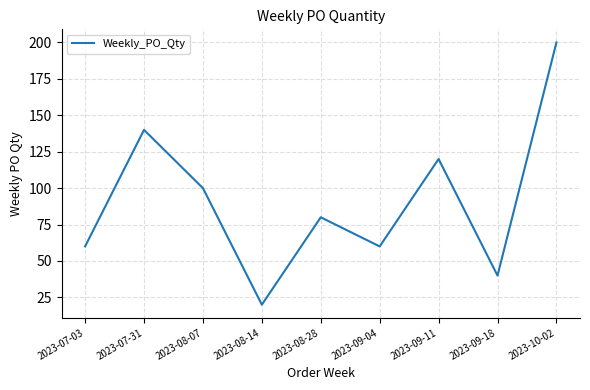

What is the difference between the maximum and minimum values?

180